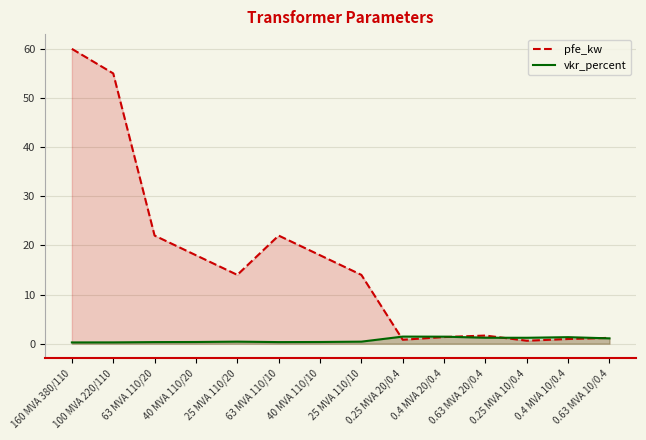

What is the label of the 12th point from the right?

63 MVA 110/20